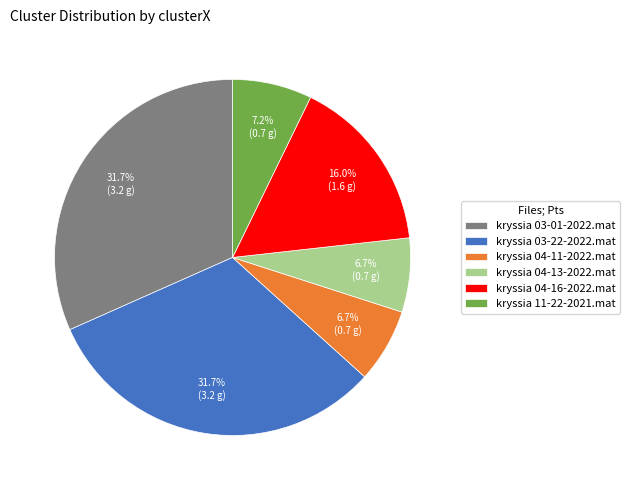

Count the number of slices in the pie.

6